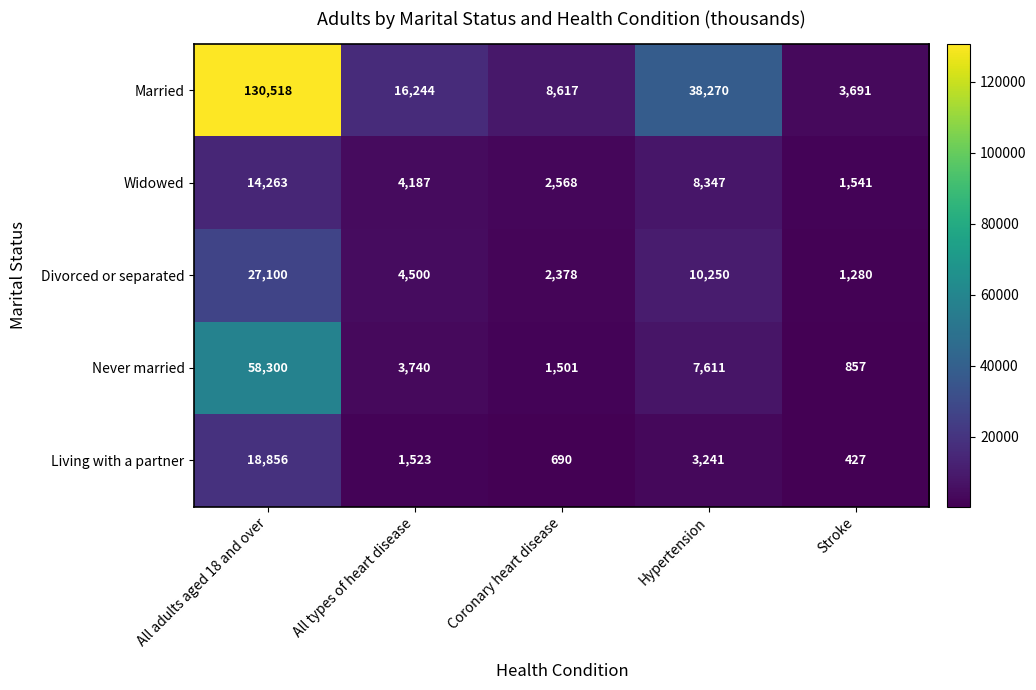

What is the total value across all series at Hypertension?

67719